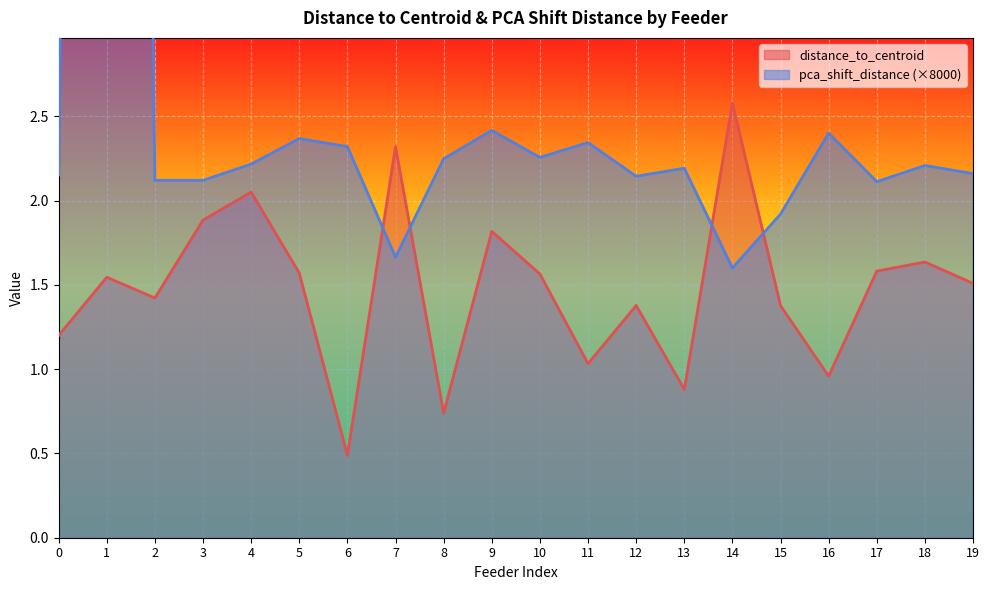

At which label does distance_to_centroid reach its minimum?

6